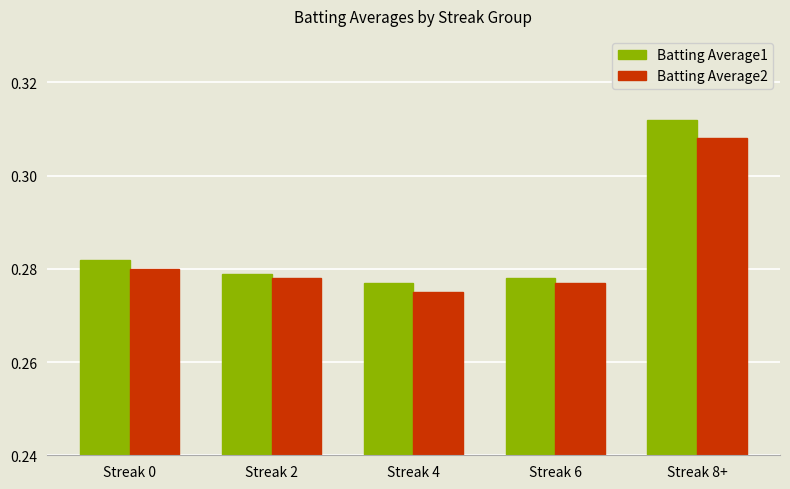

What is the sum of the Batting Average2 values at Streak 8+ and Streak 4?

0.6